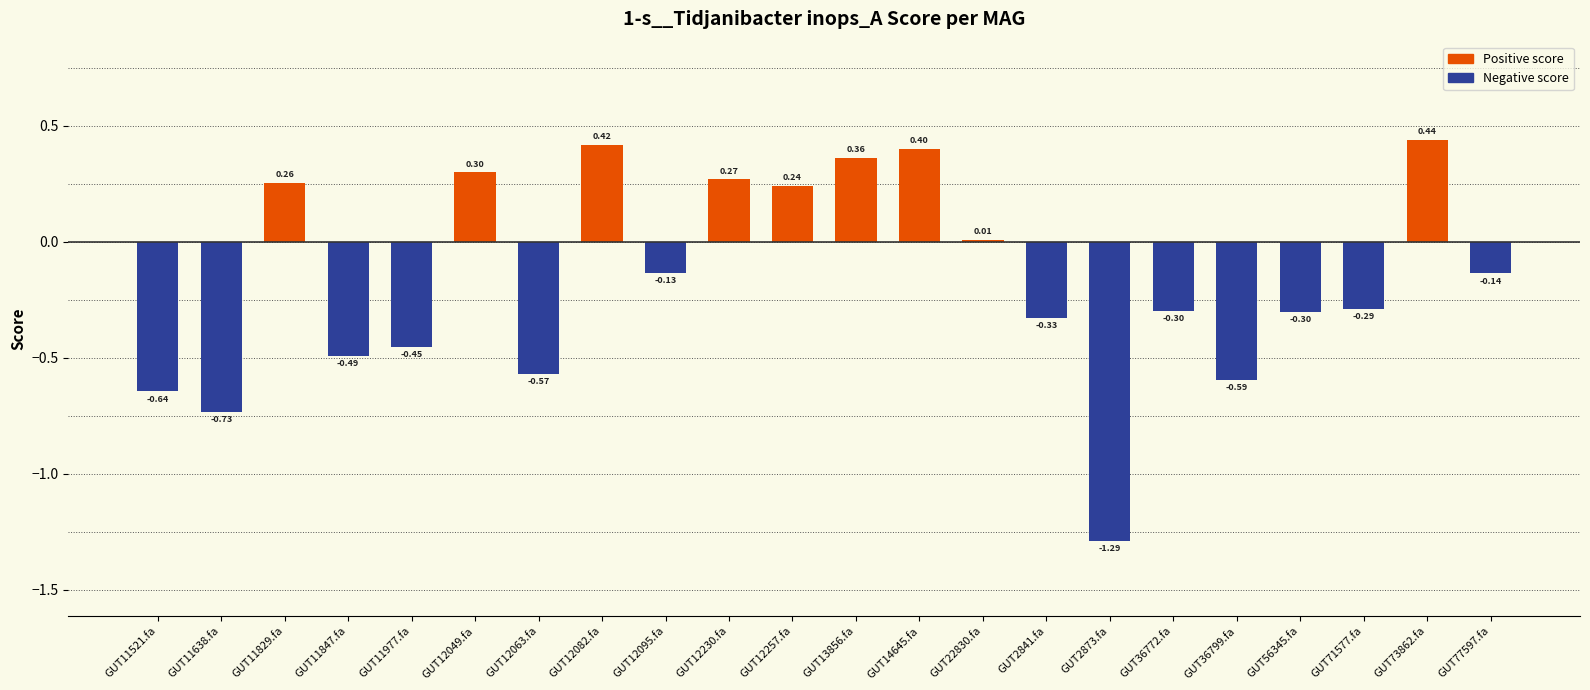

Between GUT2873.fa and GUT73862.fa, which is larger?

GUT73862.fa